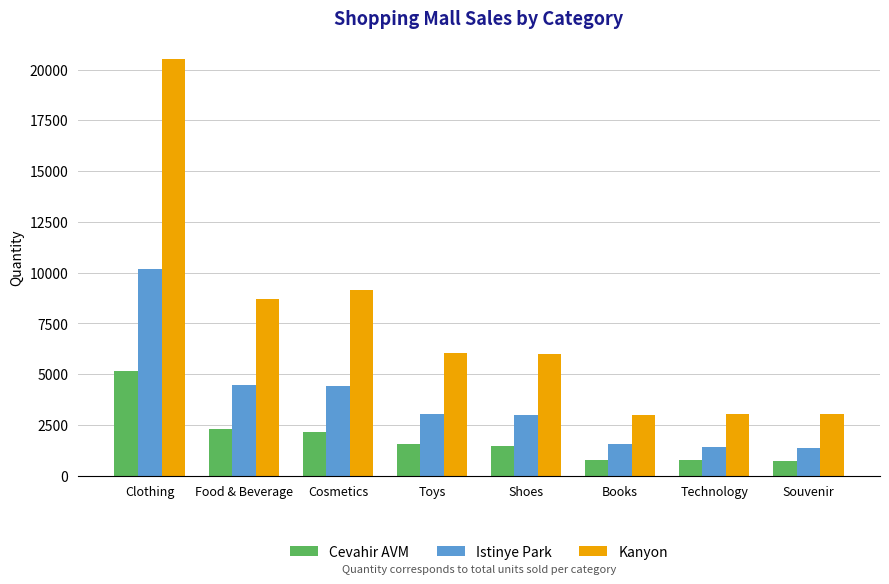

Which category has the highest value across all series?

Clothing